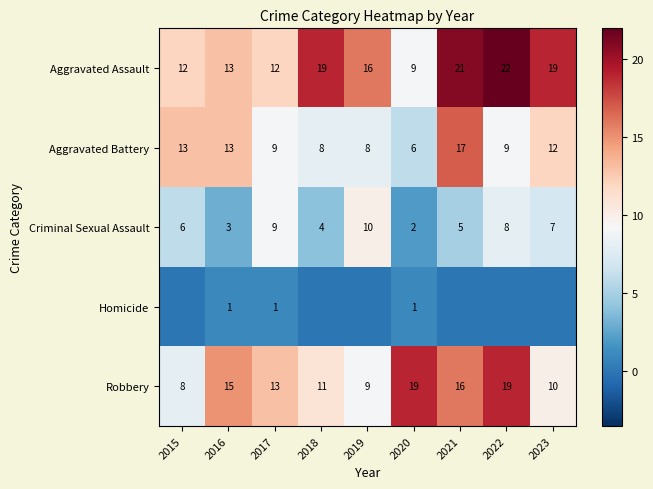

At which label is Robbery closest to 13?

2017